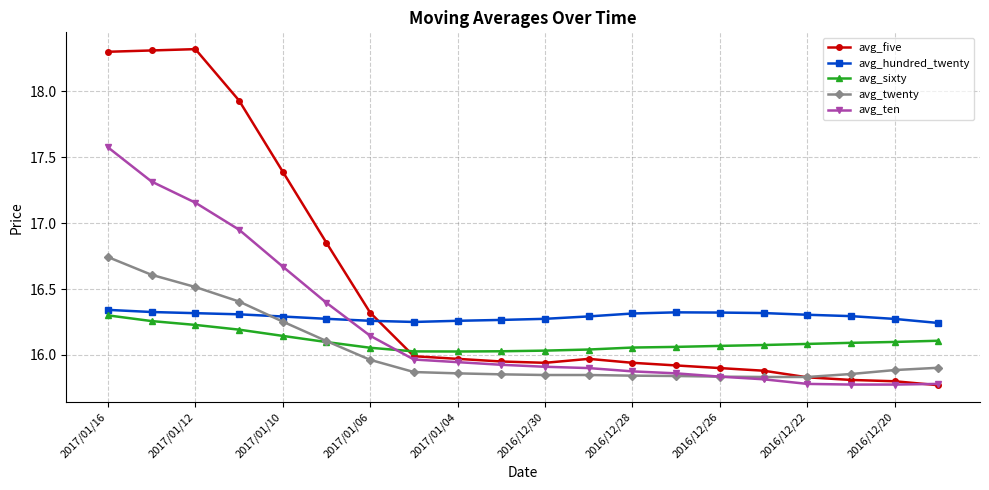

True or false: avg_hundred_twenty and avg_ten cross at least once.

True